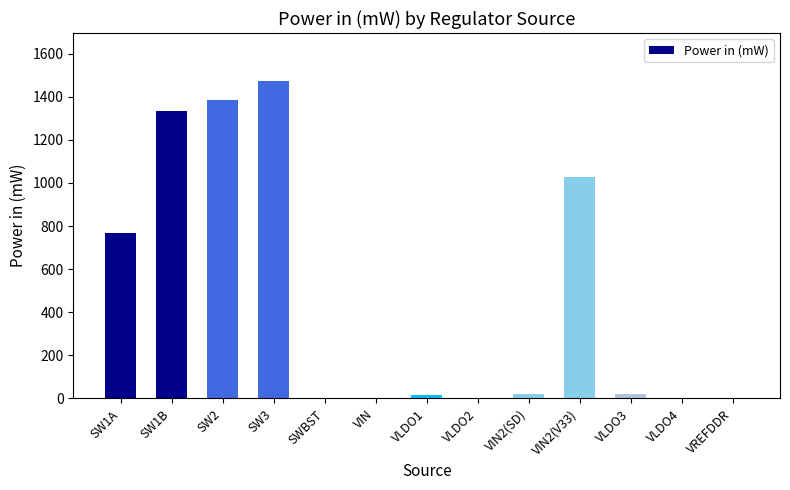

What is the sum of all values?

6058.0